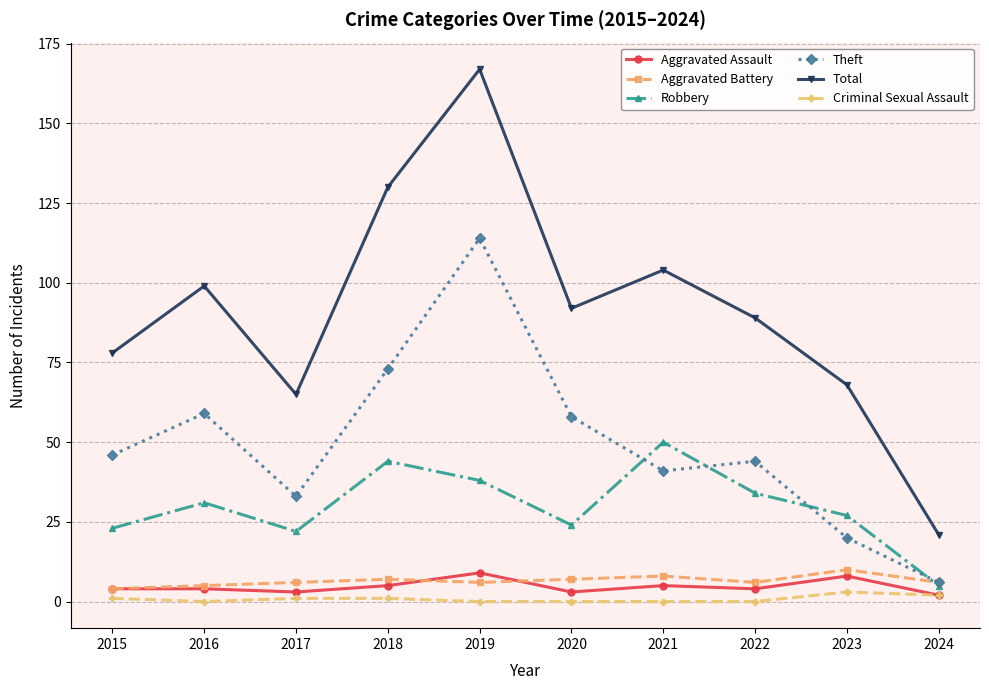

What is the value of the Aggravated Battery point at the 1st from the left?

4